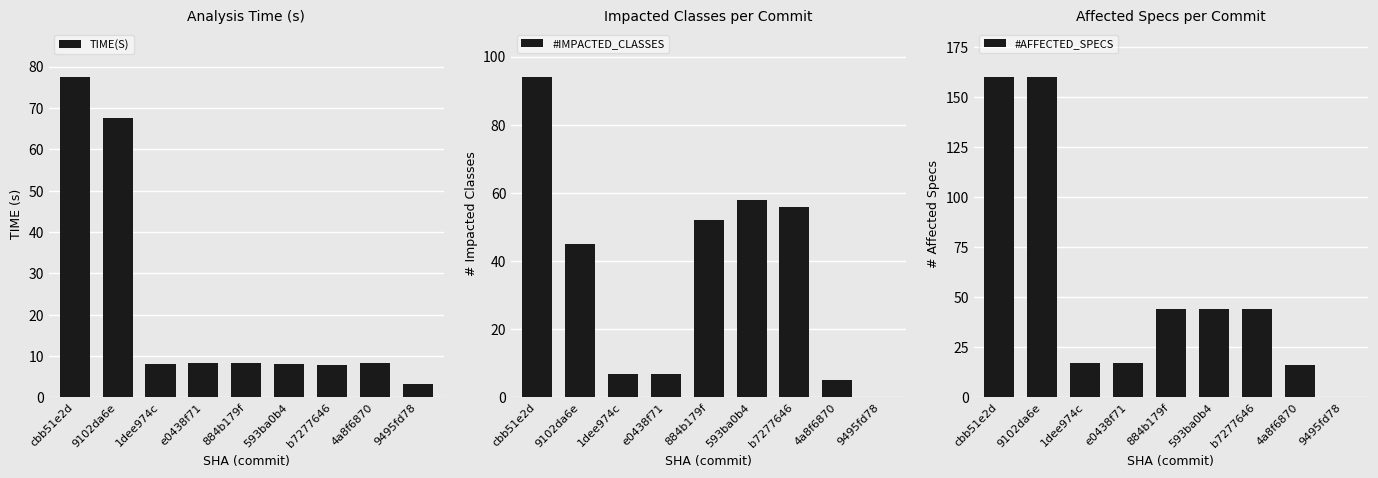

What is the label of the 5th bar from the left?

884b179f